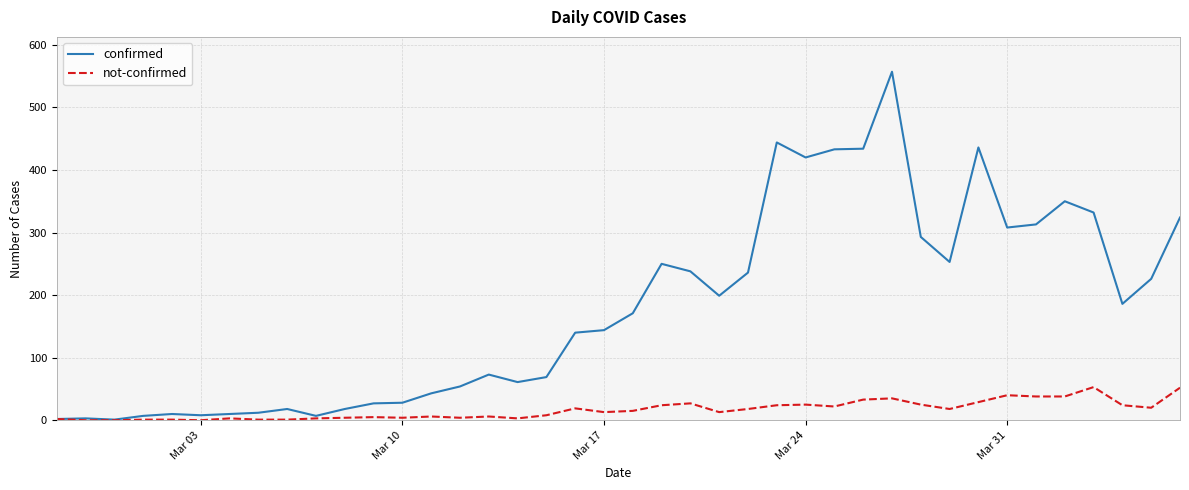

Rank the series by their maximum value, from highest to lowest.

confirmed, not-confirmed